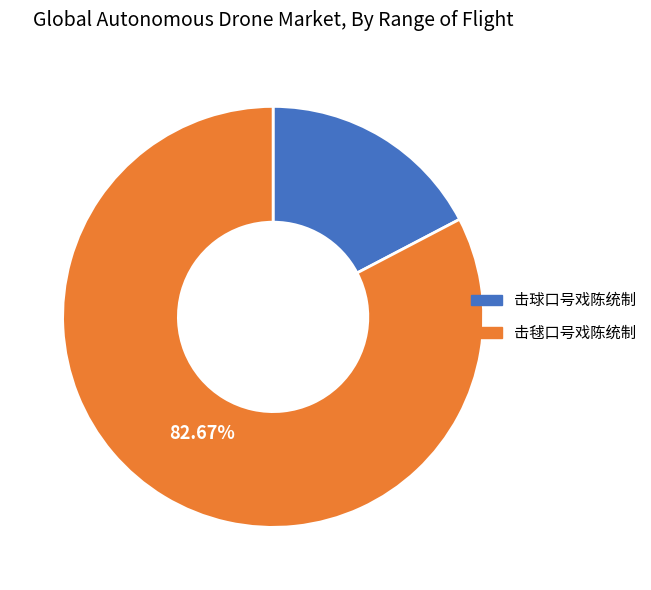

To the nearest percent, what is the difference between the 击毬口号戏陈统制 and 击球口号戏陈统制 slice percentages?

65%